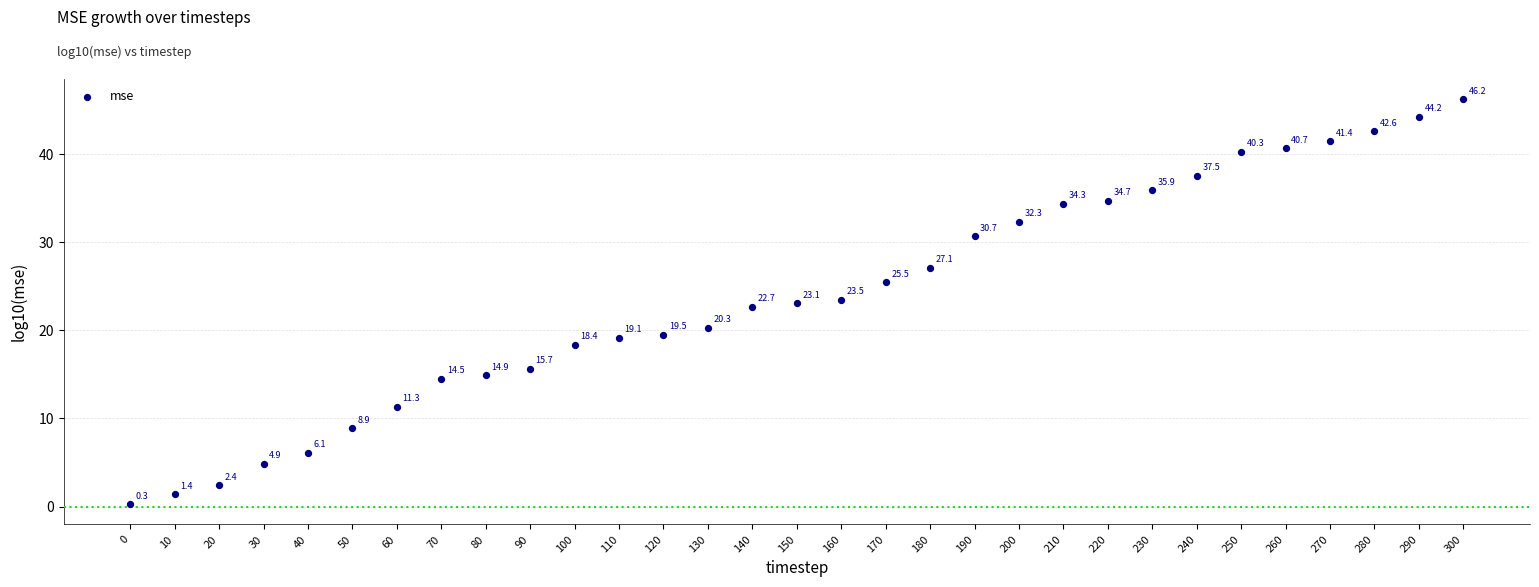

What is the range of Y values (max minus min)?

45.9